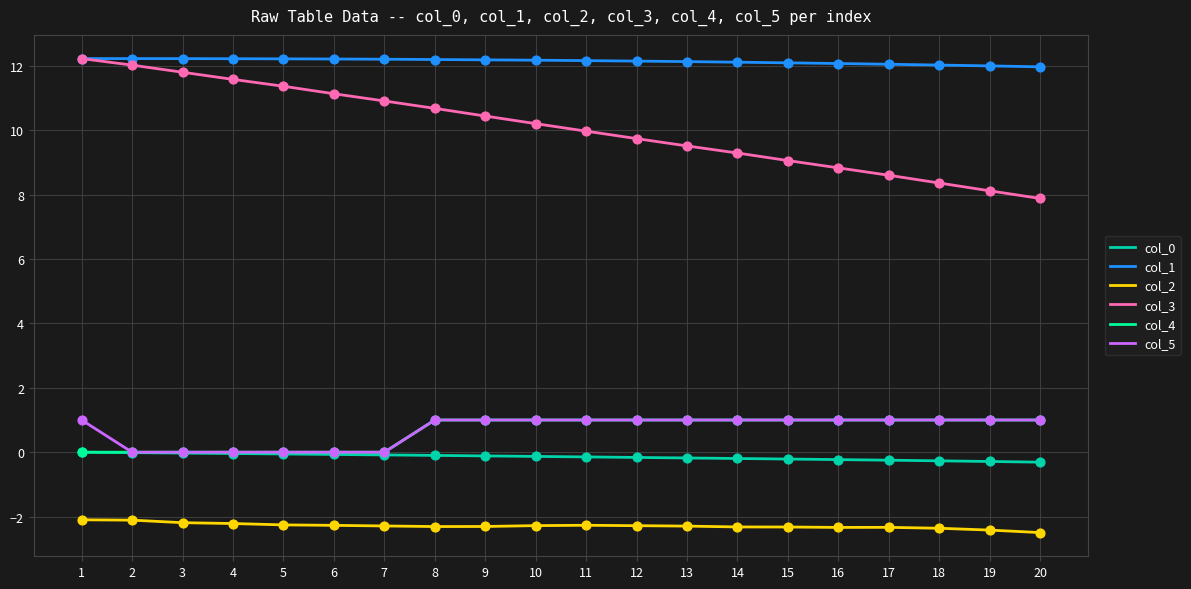

Which series has the widest spread of values?

col_3